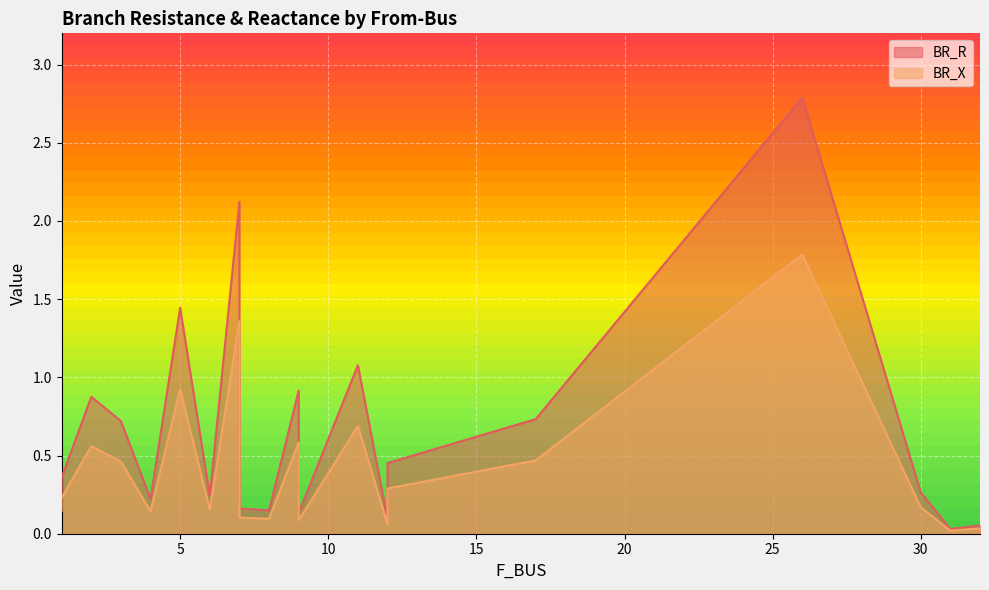

Does the chart display data point markers on the line(s)?

No